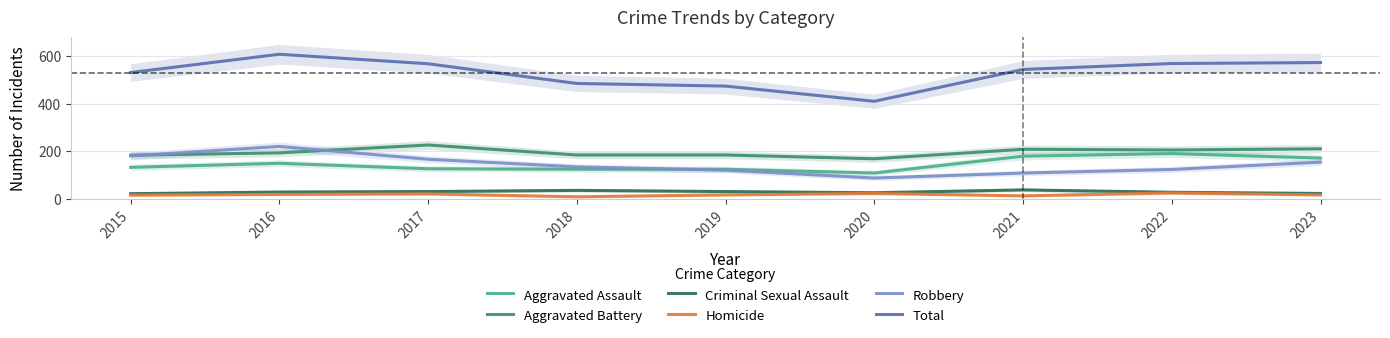

Which category has the highest value in the Robbery series?

2016